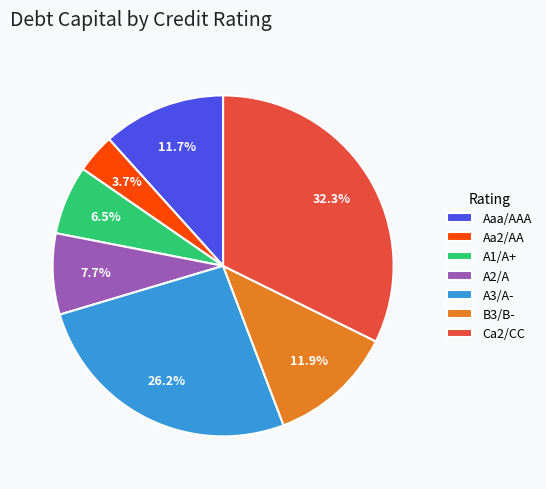

What percentage is the B3/B- slice, to the nearest percent?

12%